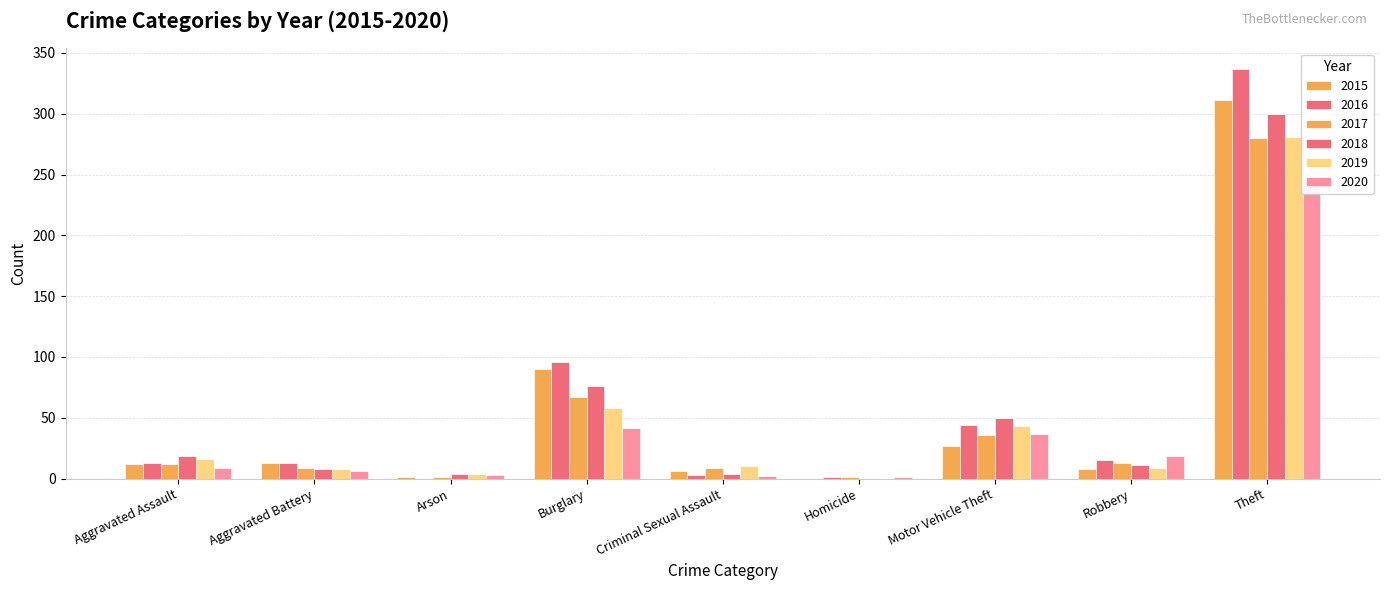

At how many categories does at least one series exceed 148?

1